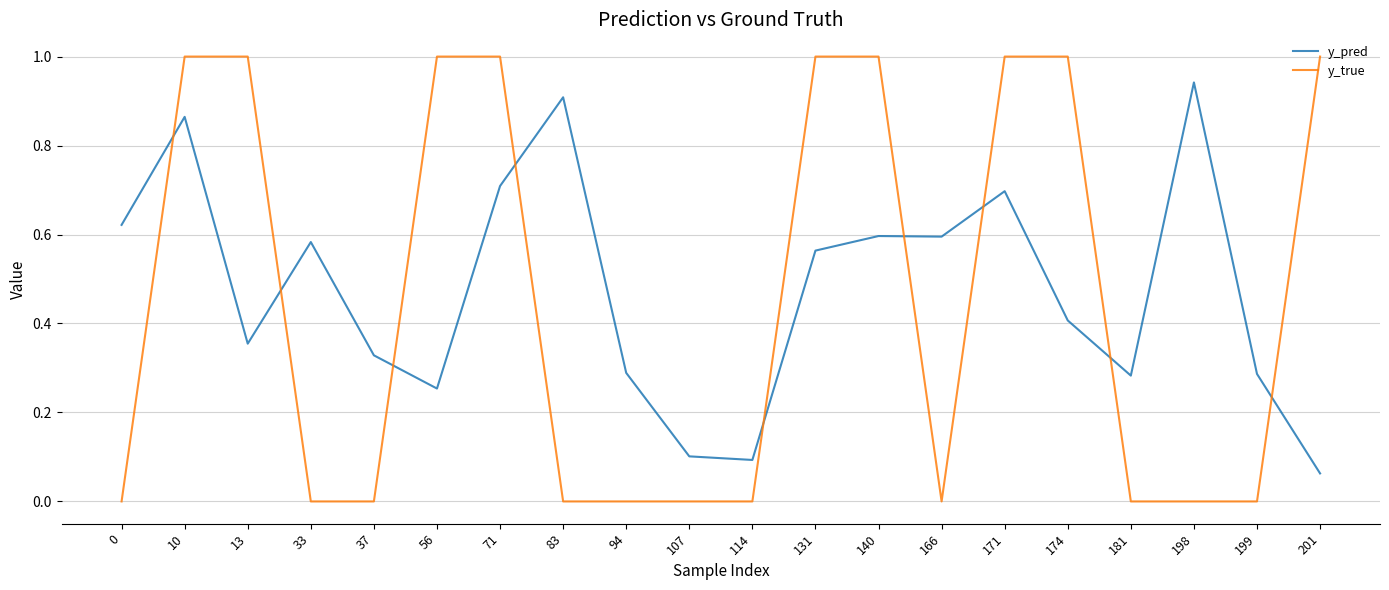

Which series changed the most between 114 and 131?

y_true